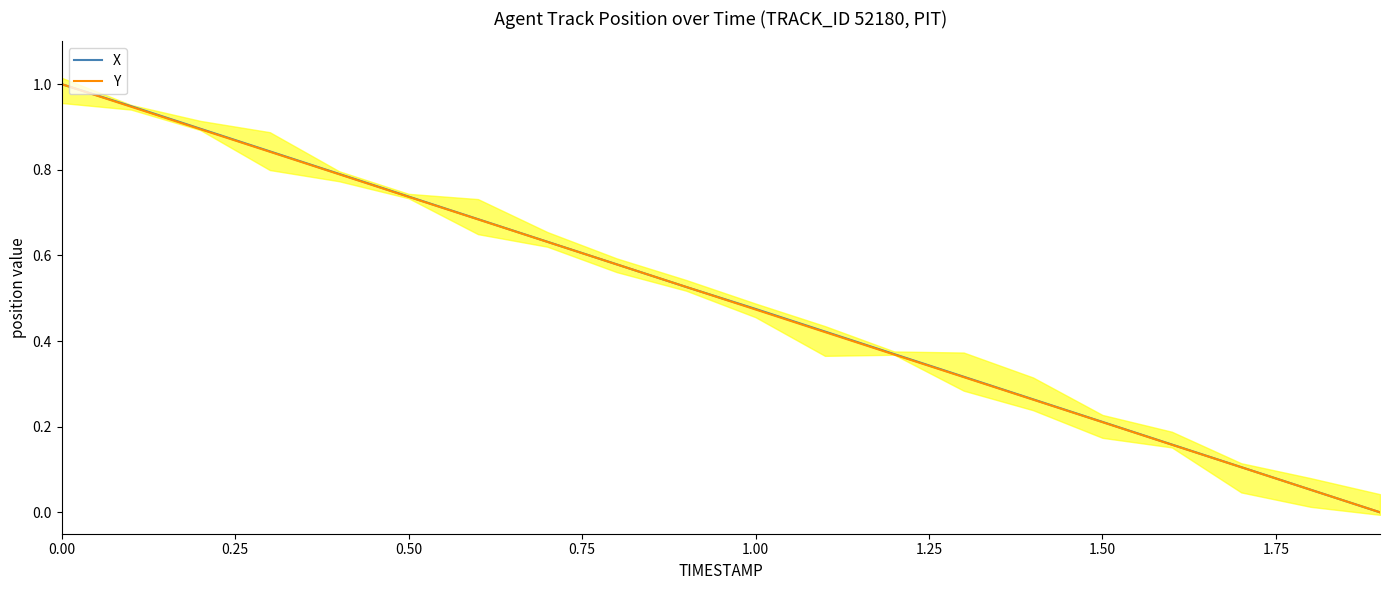

The Y series shows 0.8 at 1.00. True or false?

False